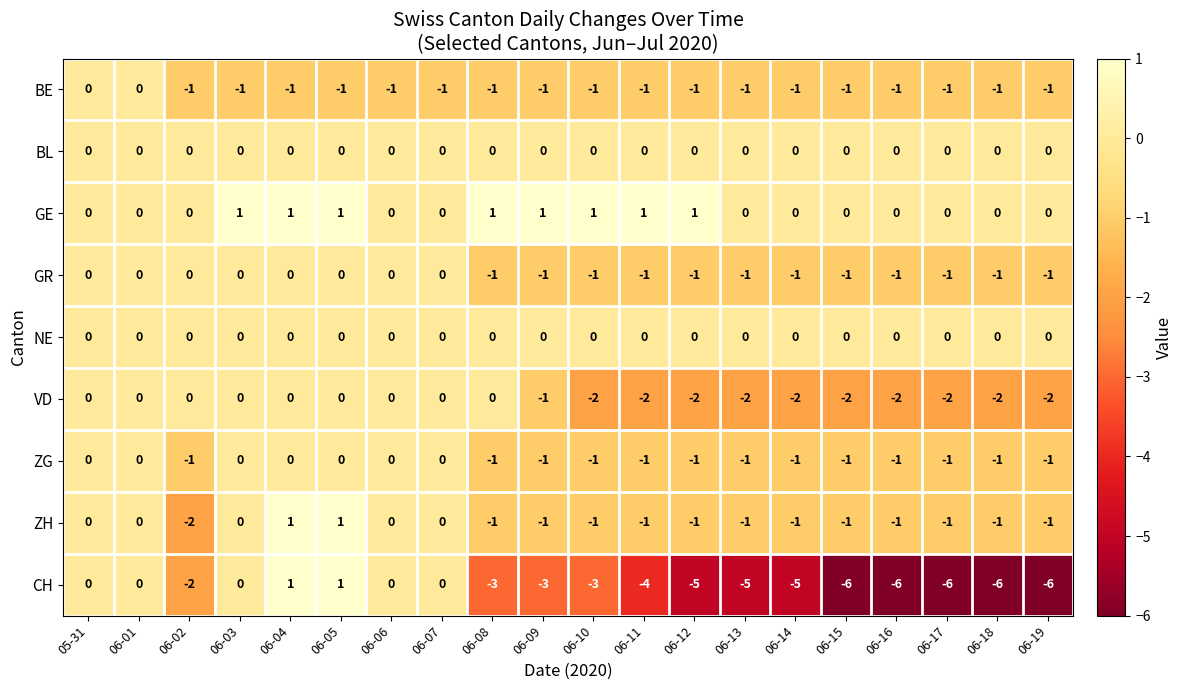

Where is CH nearest to the value -2?

06-02